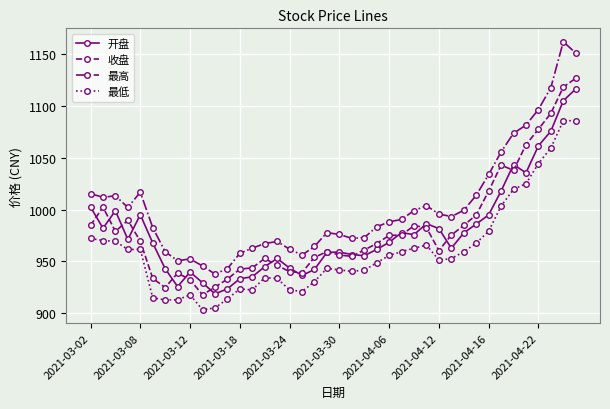

Which series has the widest spread of values?

最高